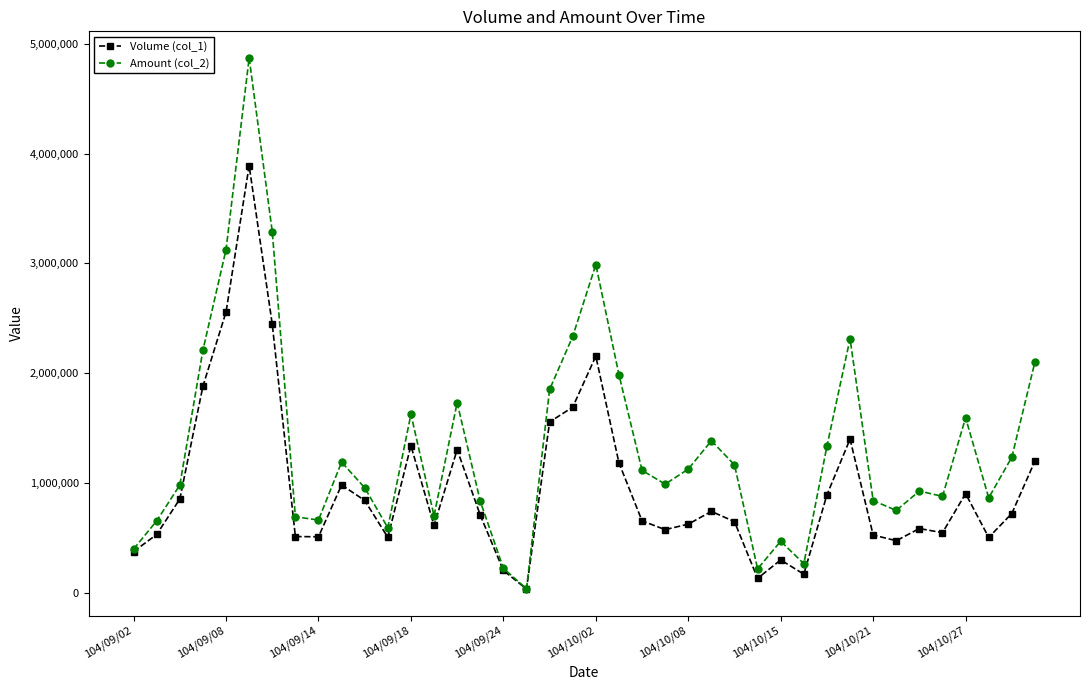

True or false: Volume (col_1) has more than 1 interior local peaks.

True